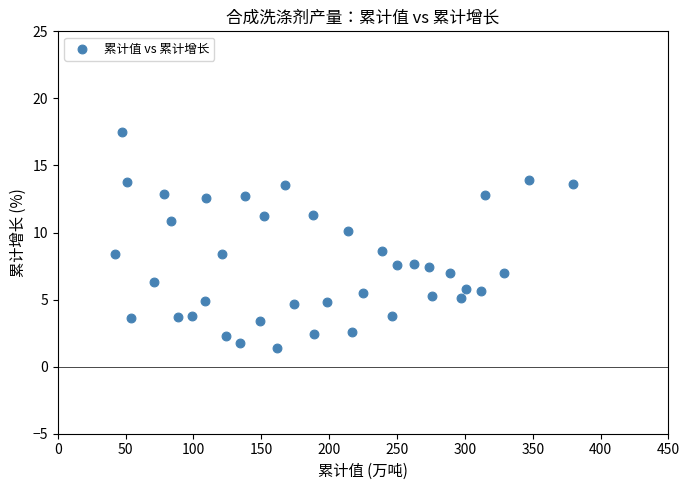

What is the range of Y values (max minus min)?

16.1